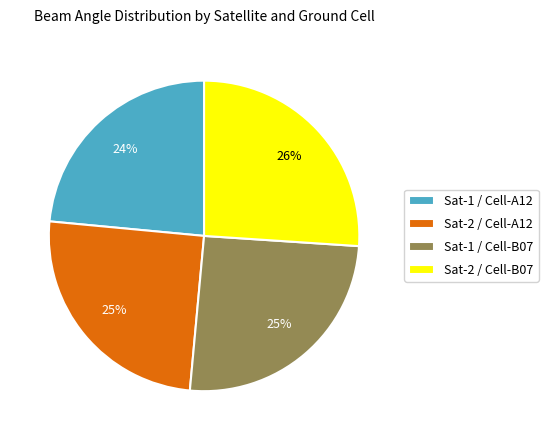

Combined, do Sat-1 / Cell-A12 and Sat-2 / Cell-A12 account for over 50%?

No